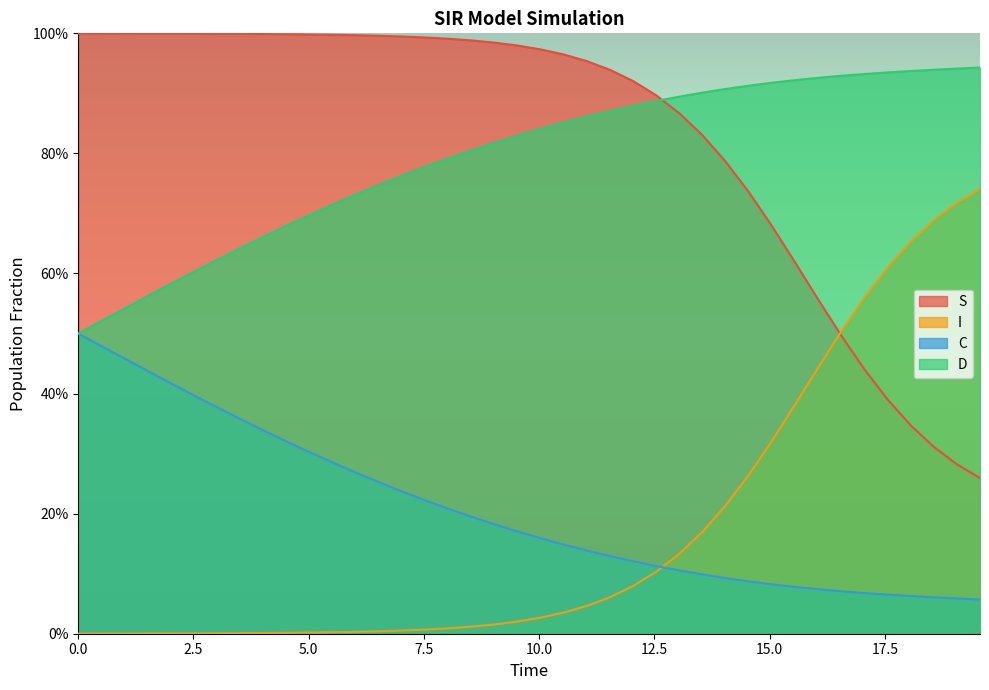

What is the maximum value shown in the chart?

1.0